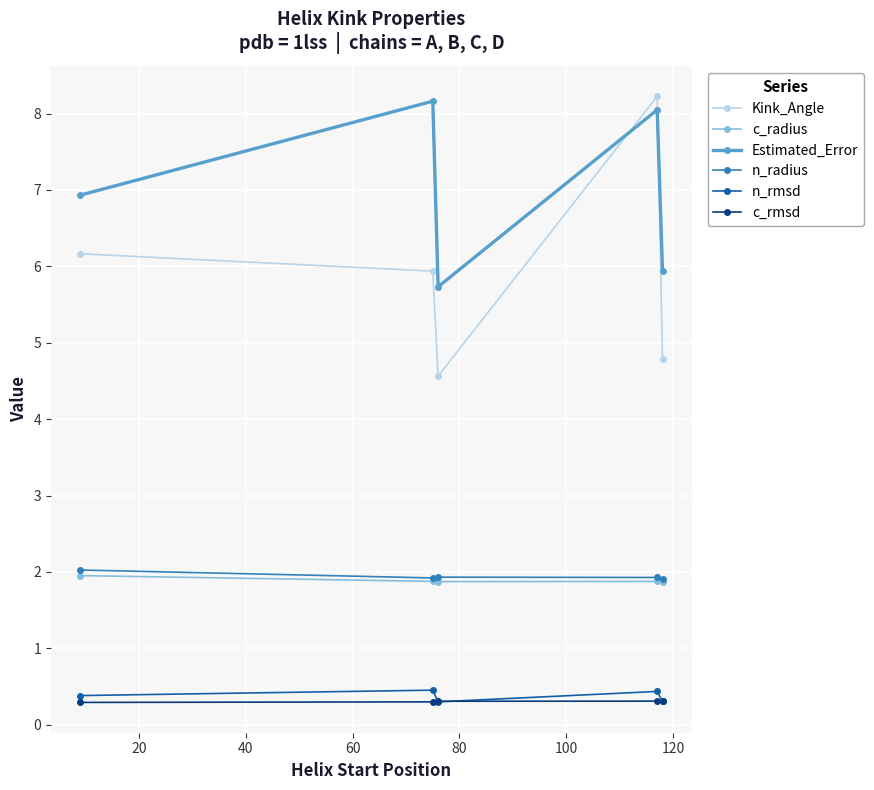

Which series has the widest spread of values?

Kink_Angle